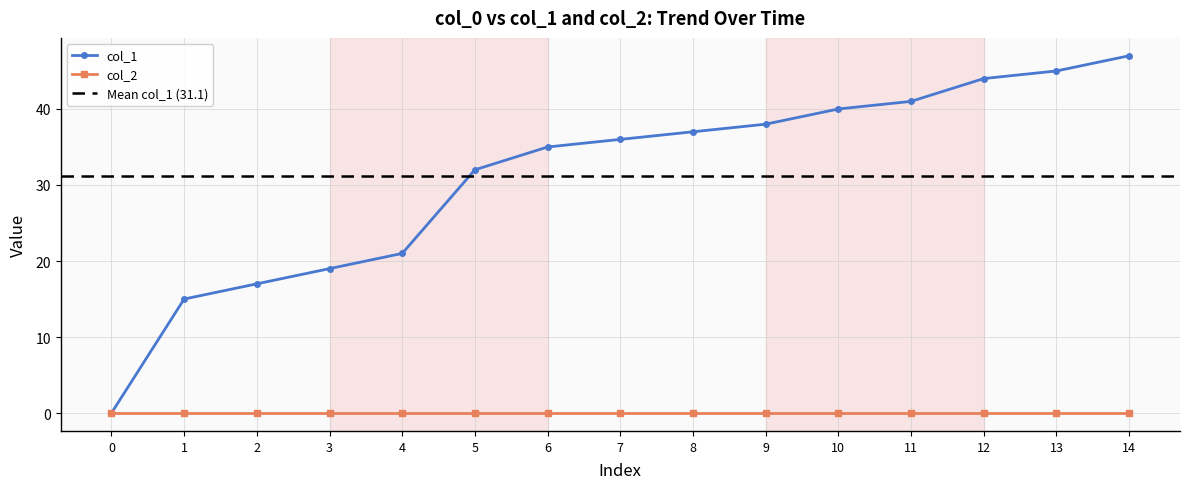

True or false: col_1 has a value of 23 at 9.

False